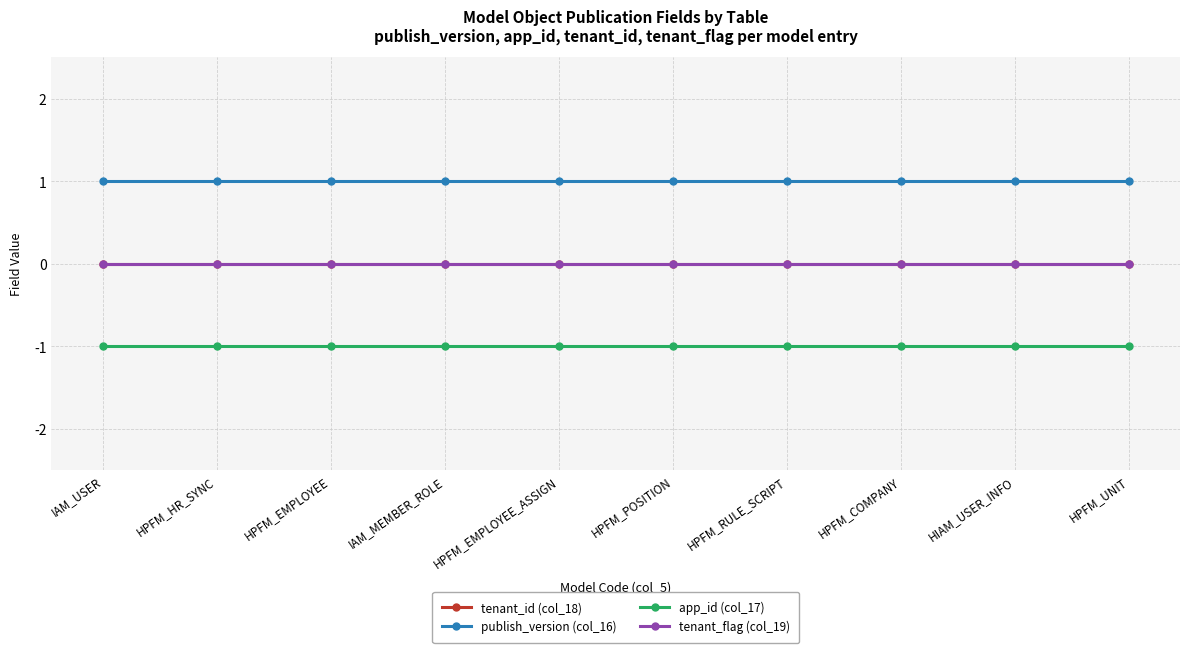

Which series has the largest range (max minus min)?

tenant_id (col_18)